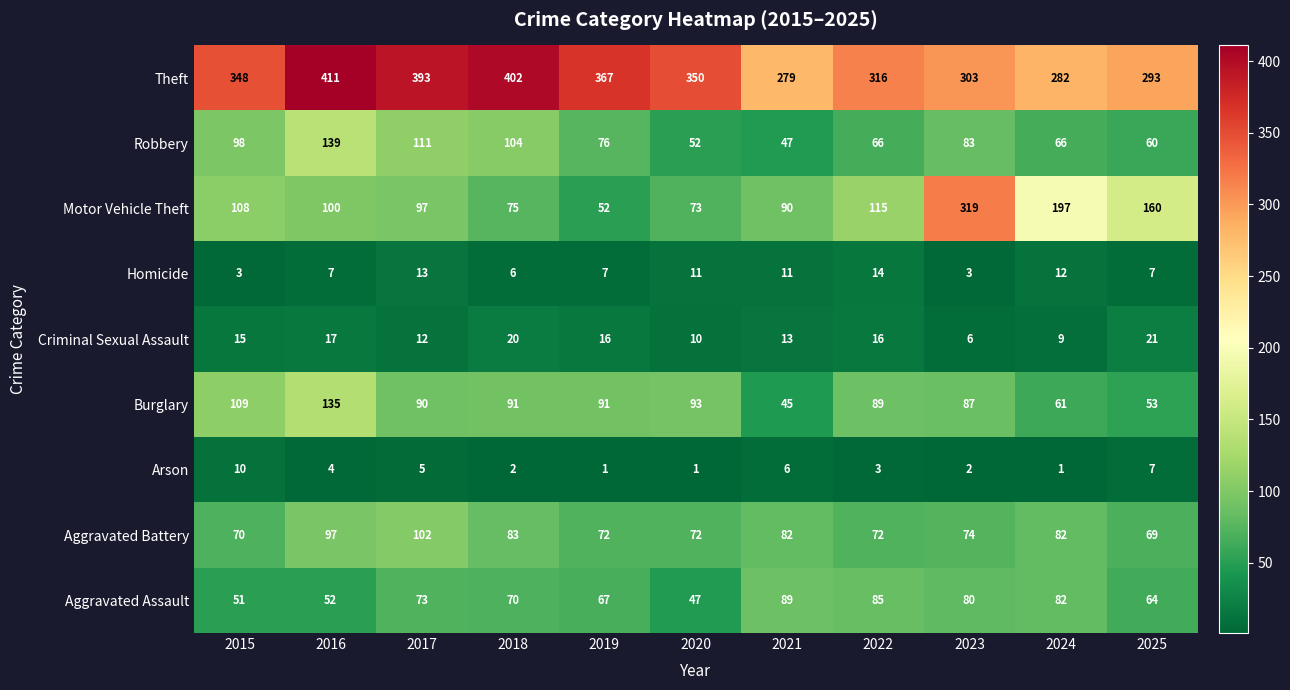

What is the total value across all series at 2017?

896